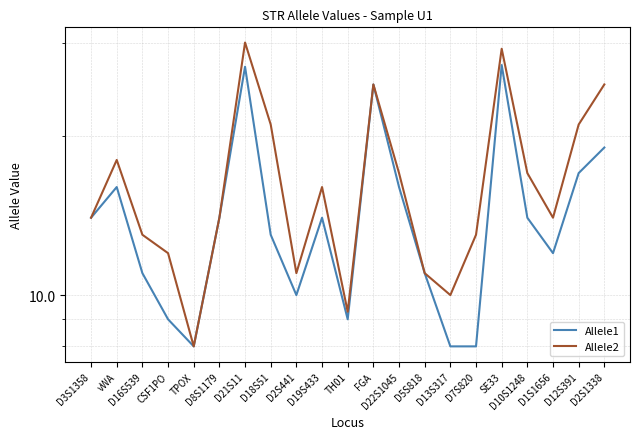

Between CSF1PO and D2S1338, which series saw the biggest shift?

Allele2